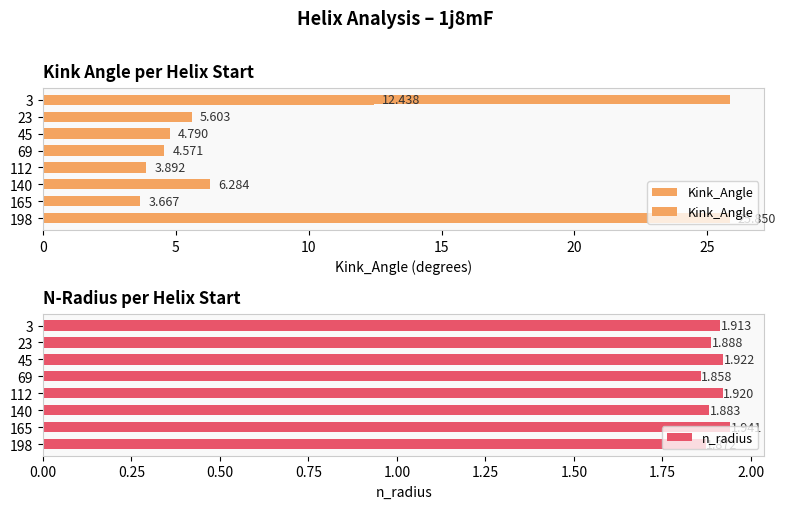

Count the n_radius values in the range 1 to 2.

8